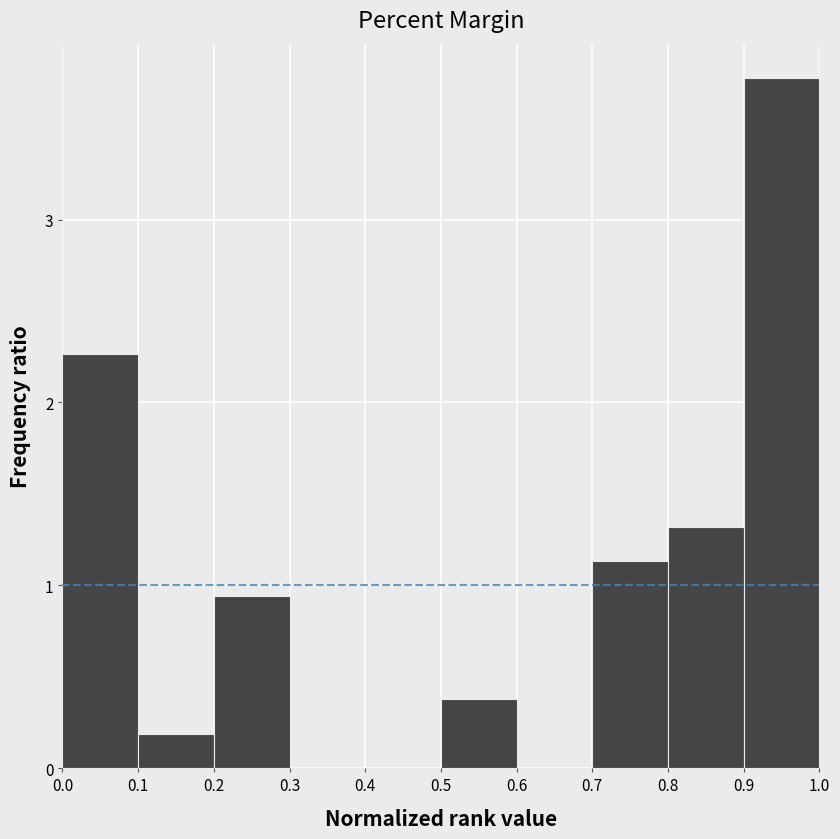

Reading left to right, transcribe this chart: for each bar, give the range it covers on the x-axis and its height. The values are not printed on the chart, so give them approximately, as read against the axis.

0.0 to 0.1: 2.3
0.1 to 0.2: 0.2
0.2 to 0.3: 0.9
0.3 to 0.4: 0
0.4 to 0.5: 0
0.5 to 0.6: 0.4
0.6 to 0.7: 0
0.7 to 0.8: 1.1
0.8 to 0.9: 1.3
0.9 to 1.0: 3.8